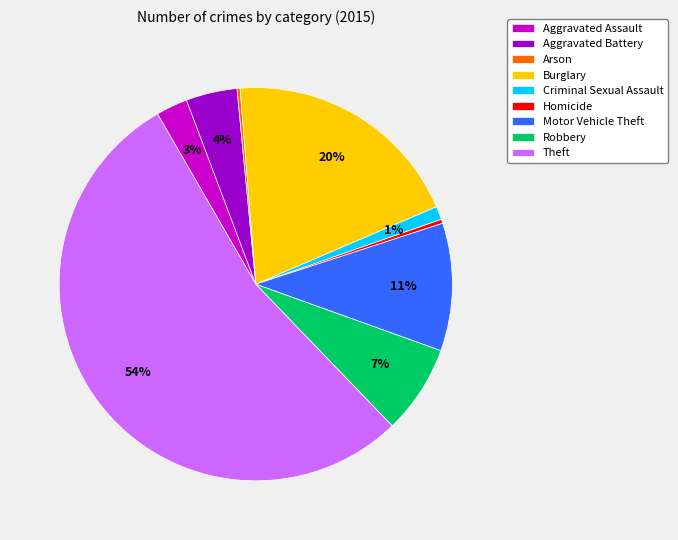

Do Homicide and Motor Vehicle Theft together represent more than half of the pie?

No